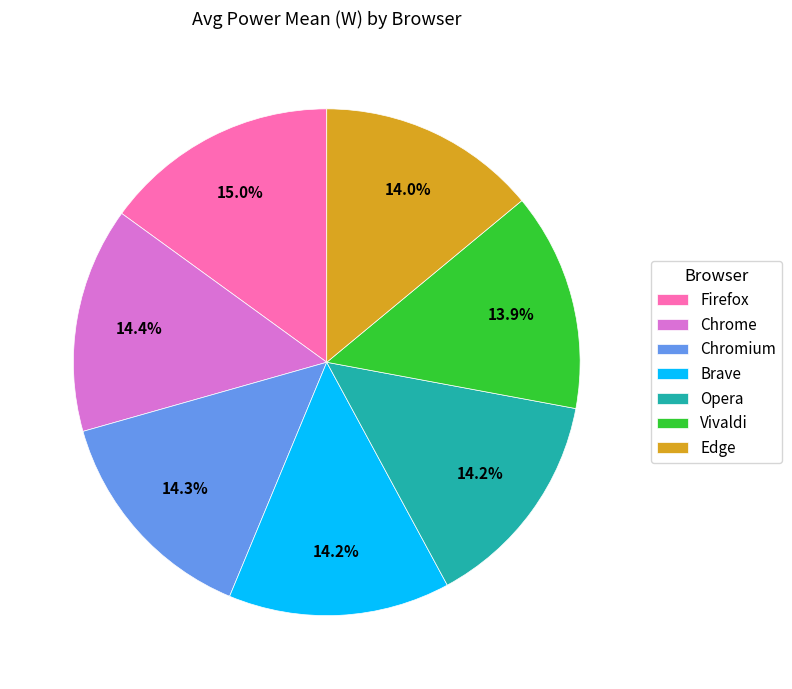

To the nearest percent, what is the combined percentage of Vivaldi and Chromium?

28%